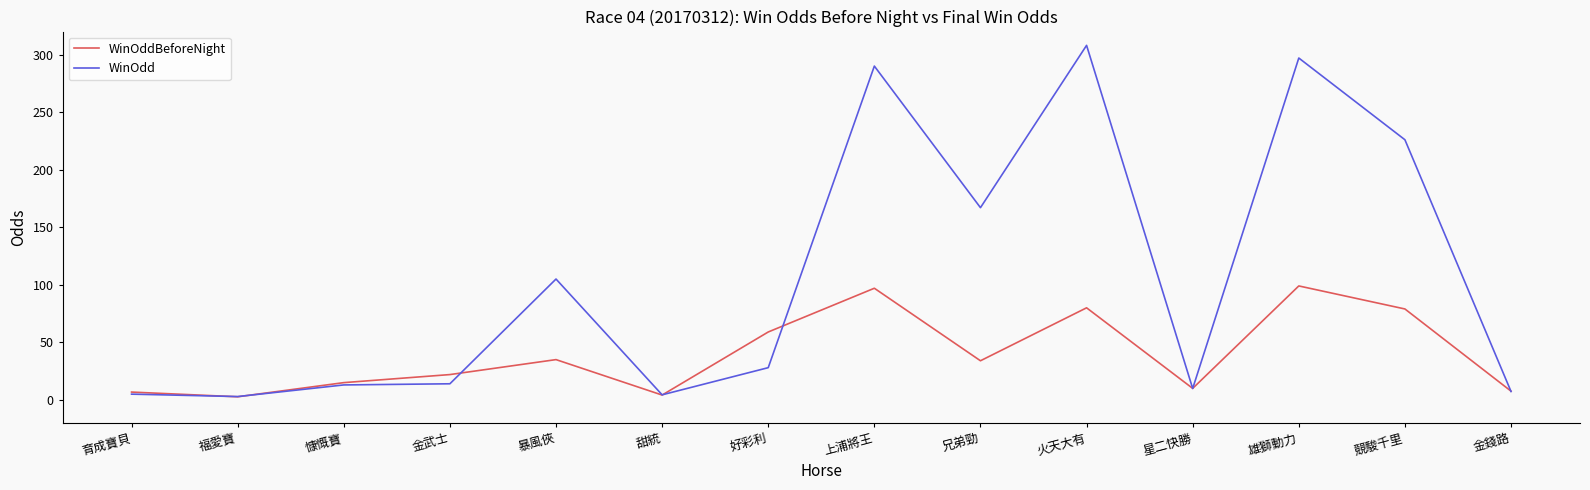

What is the lowest value of the WinOdd series?

2.9